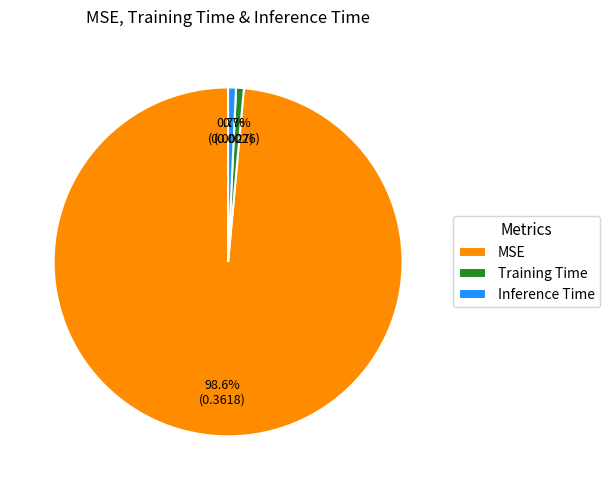

Between Inference Time and MSE, which is larger?

MSE